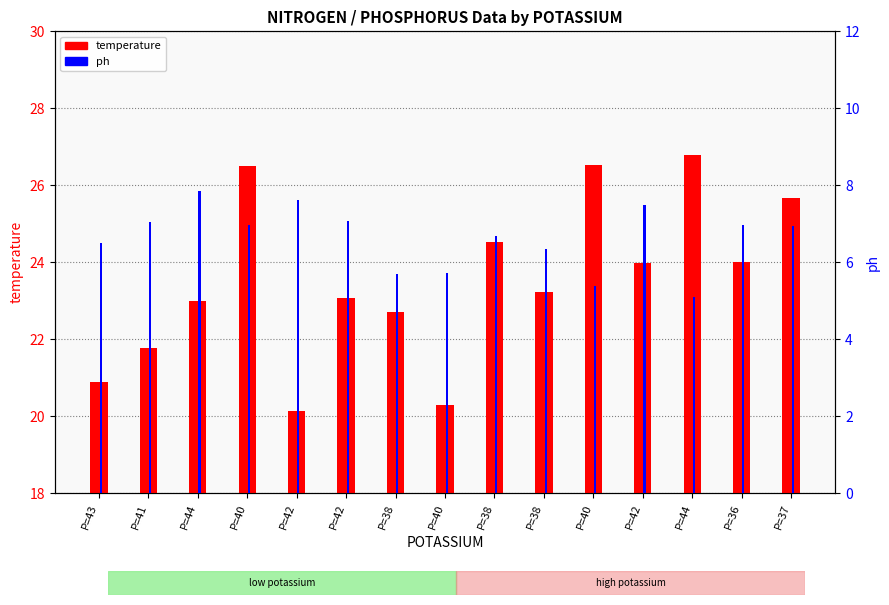

Rank the series by their average value, from highest to lowest.

temperature, ph